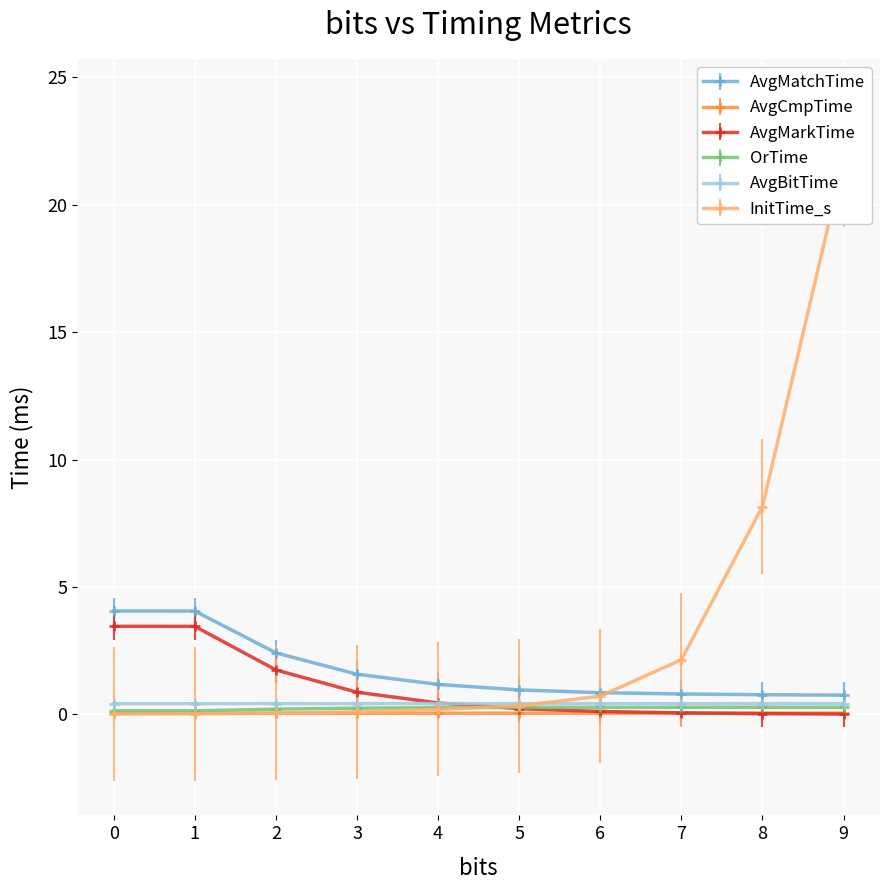

What is the value of the OrTime point at the 6th from the left?

0.3